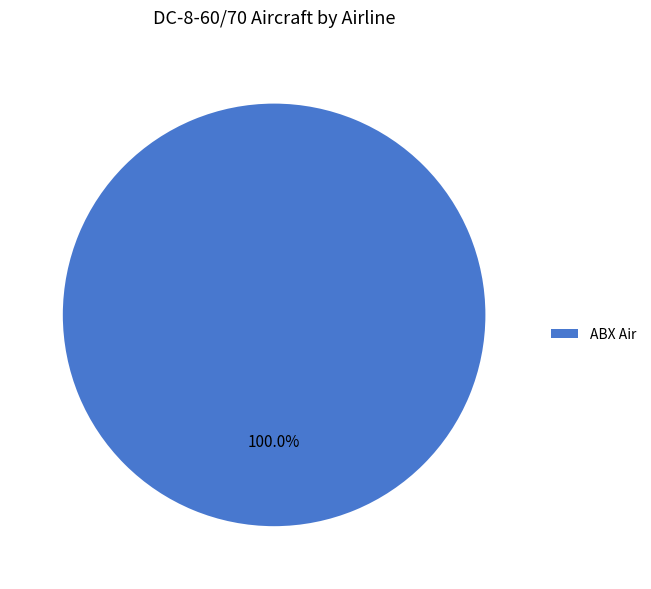

Rank the categories by value from highest to lowest.

ABX Air